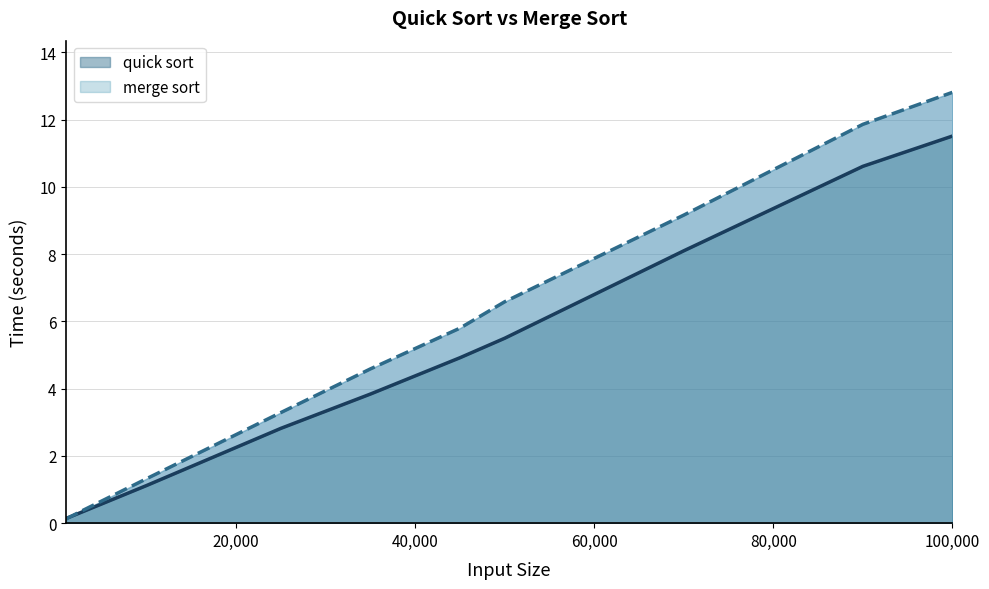

Which series has the widest spread of values?

merge sort